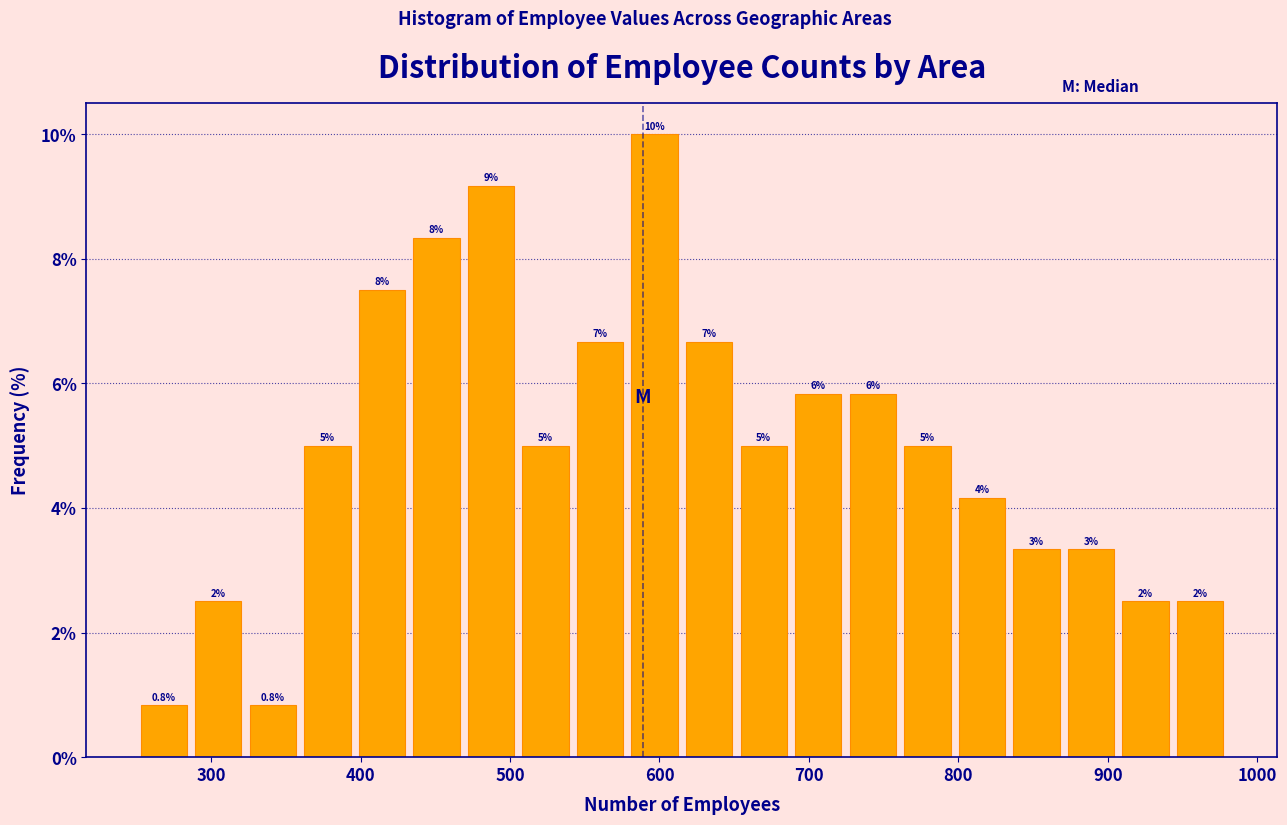

Around what value on the x-axis is the tallest bar? Give the approximate position of its centre, as read against the axis.

600